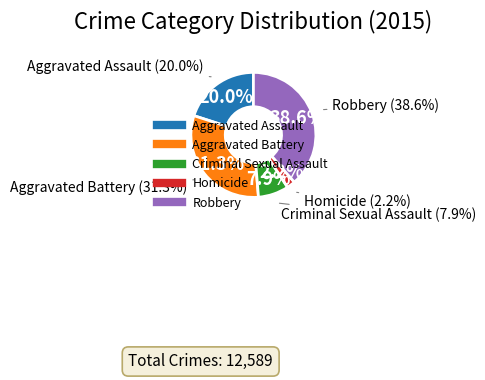

True or false: Criminal Sexual Assault accounts for 8% of the total.

True